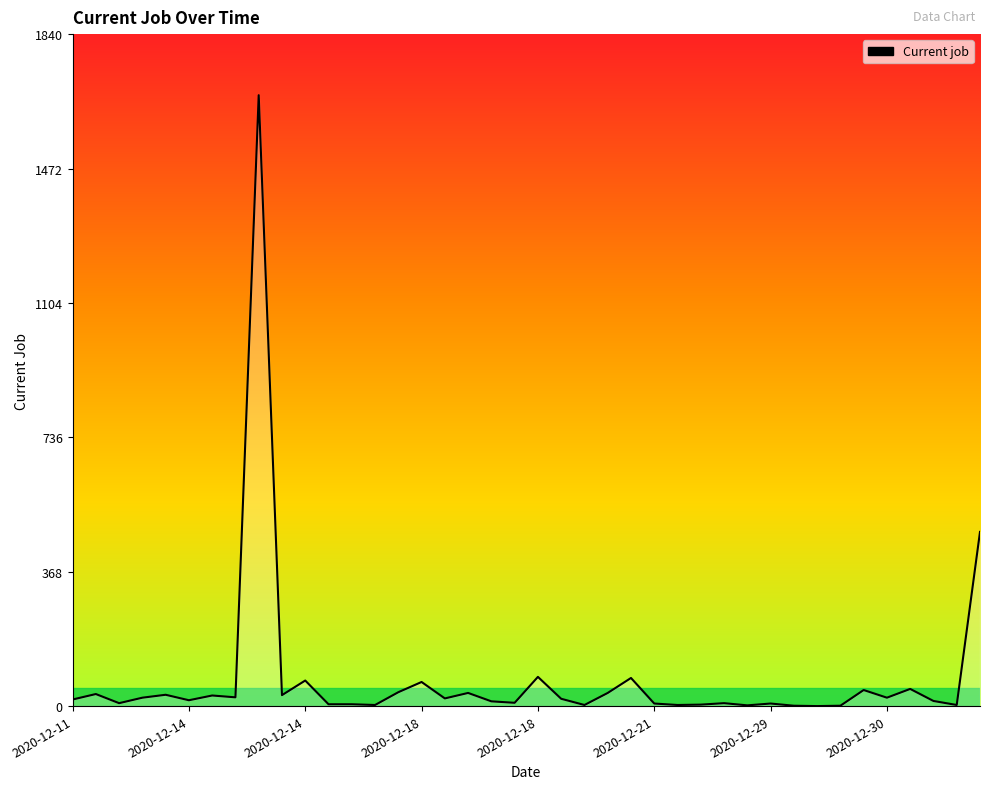

What is the maximum value shown in the chart?

1673